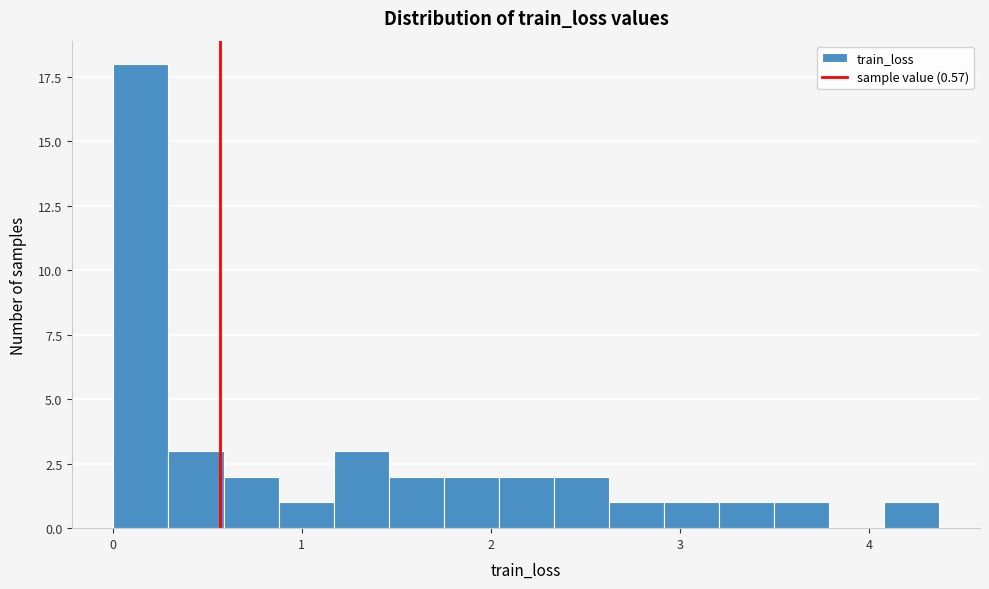

Around what value on the x-axis is the tallest bar? Give the approximate position of its centre, as read against the axis.

0.1